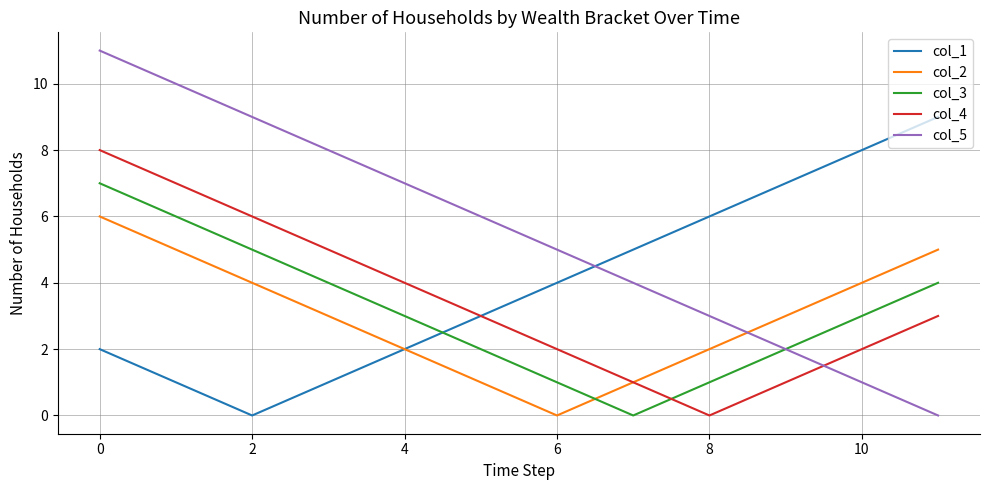

Which series has the largest range (max minus min)?

col_5